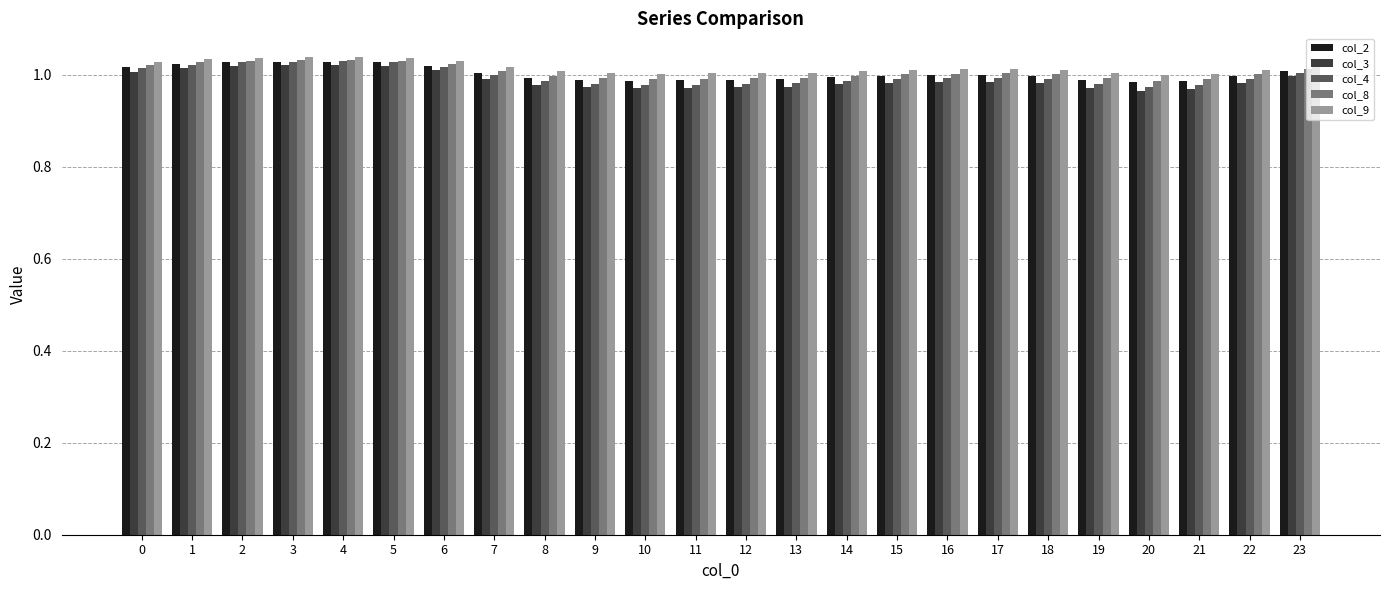

True or false: col_8 has a value of 1.0 at 21.

True